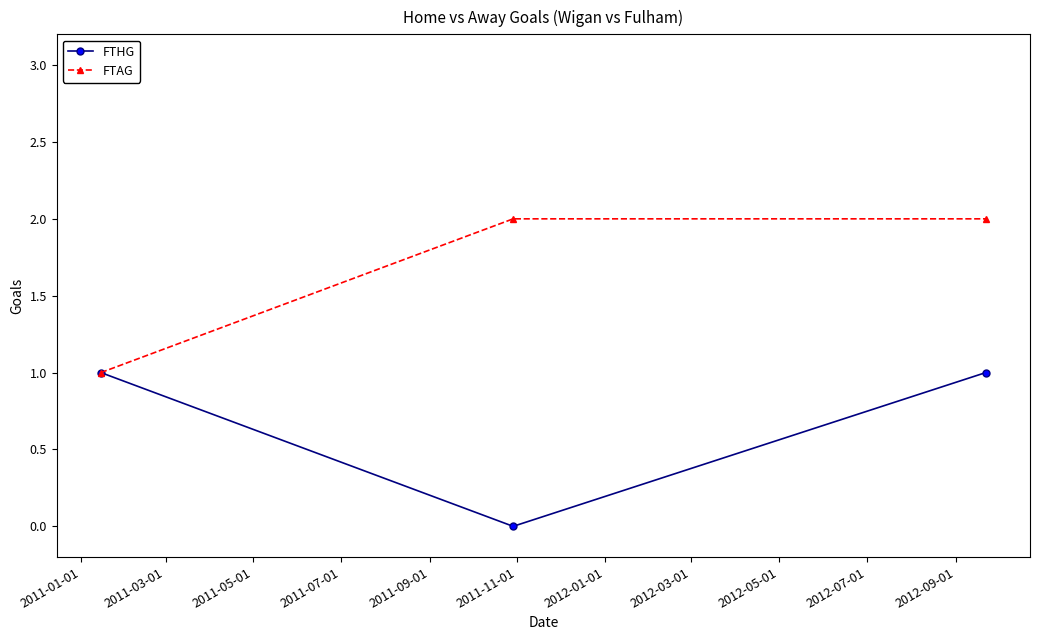

Reading left to right, extract all data points from this chart.

FTHG: 1	0	1
FTAG: 1	2	2